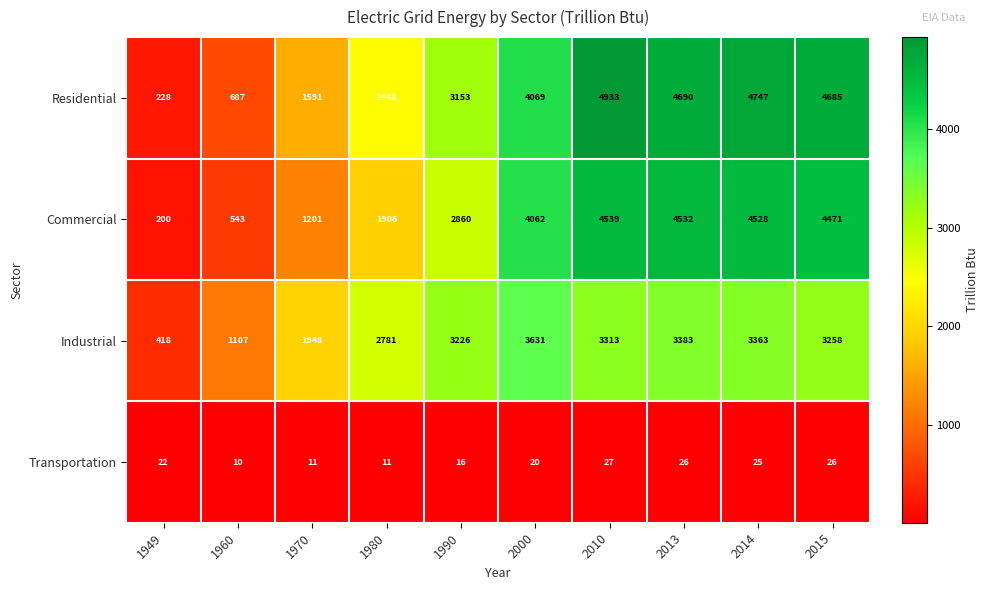

At 2000, list the series in order from smallest to largest.

Transportation, Industrial, Commercial, Residential